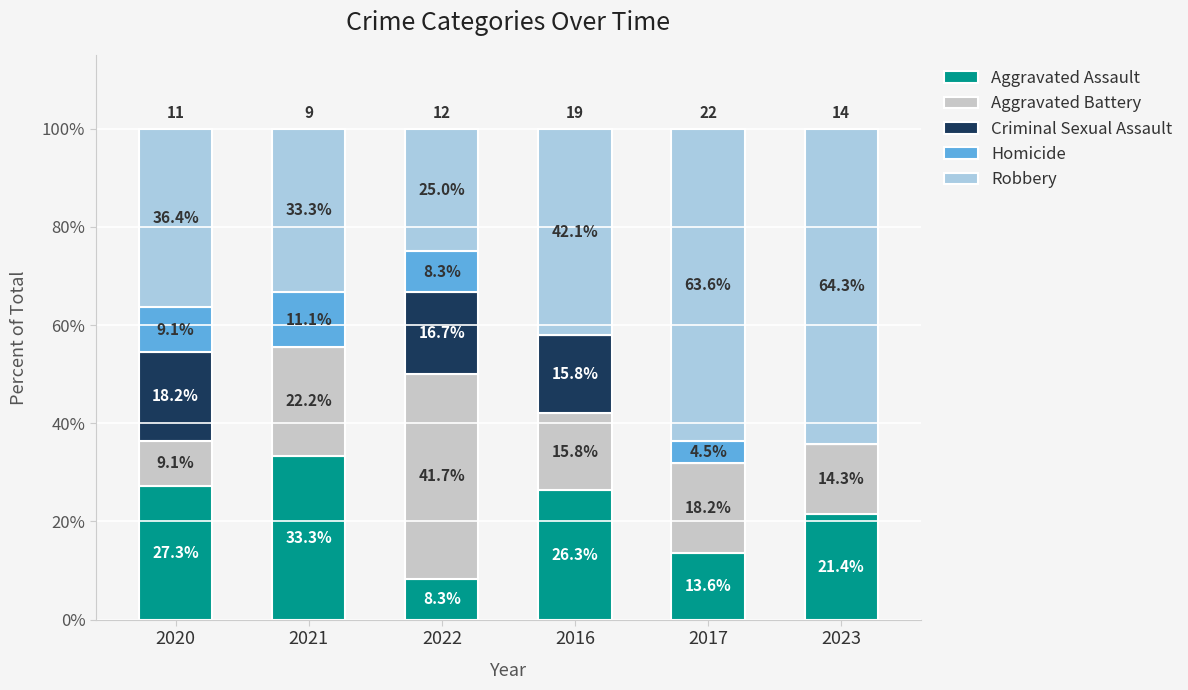

At which label does Aggravated Assault first exceed 26?

2020